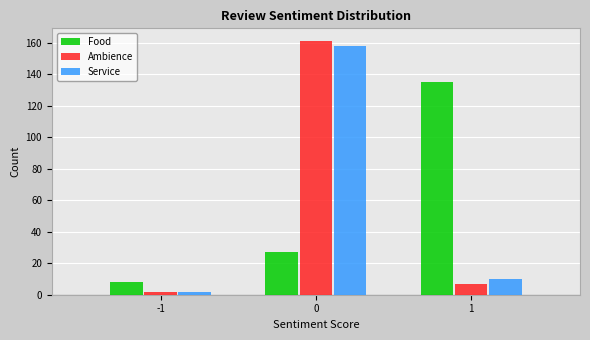

Reading left to right, extract all data points from this chart.

Food: 8	27	135
Ambience: 2	161	7
Service: 2	158	10